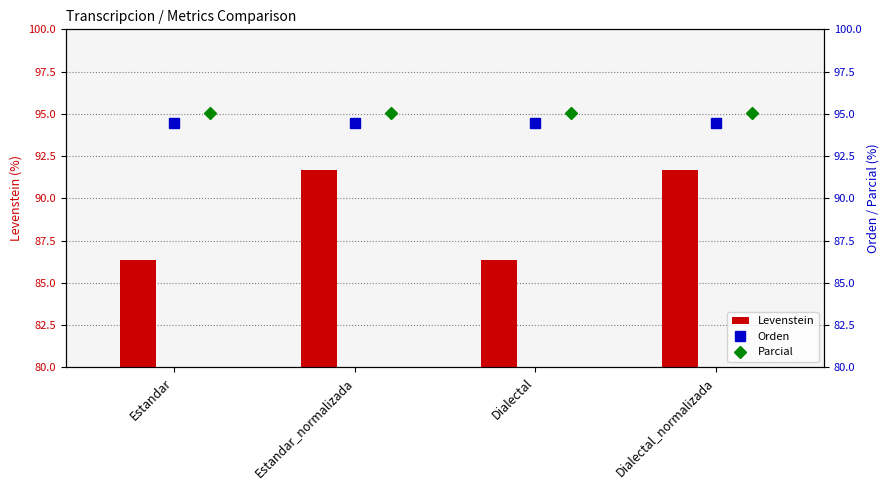

Does the chart contain any negative values?

No